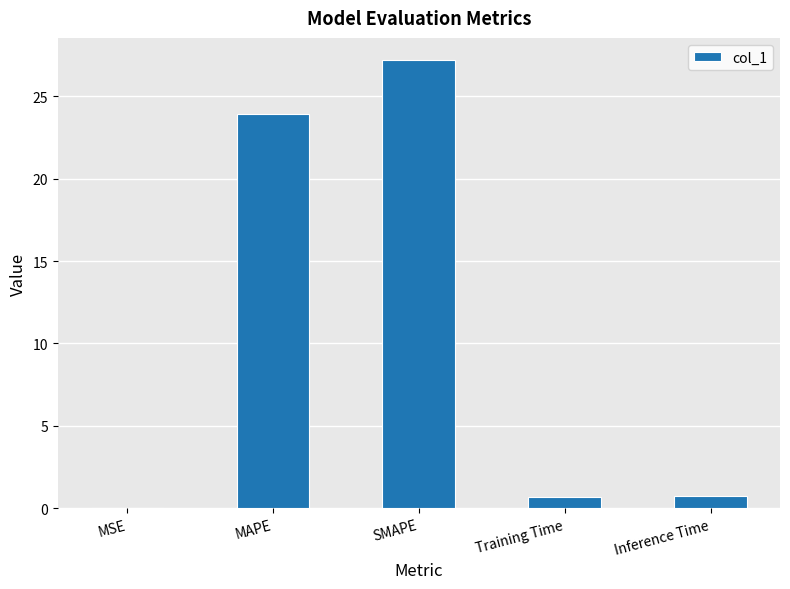

What is the change in value from SMAPE to Inference Time?

-26.4